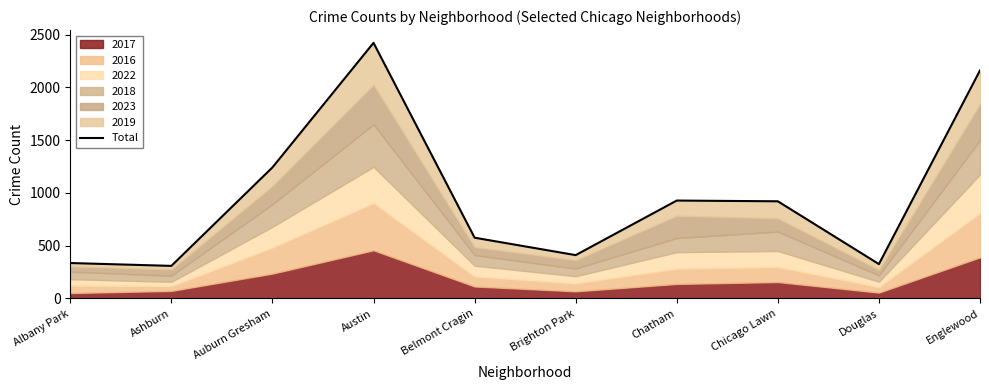

Is it true that the value at Brighton Park is 411?

True